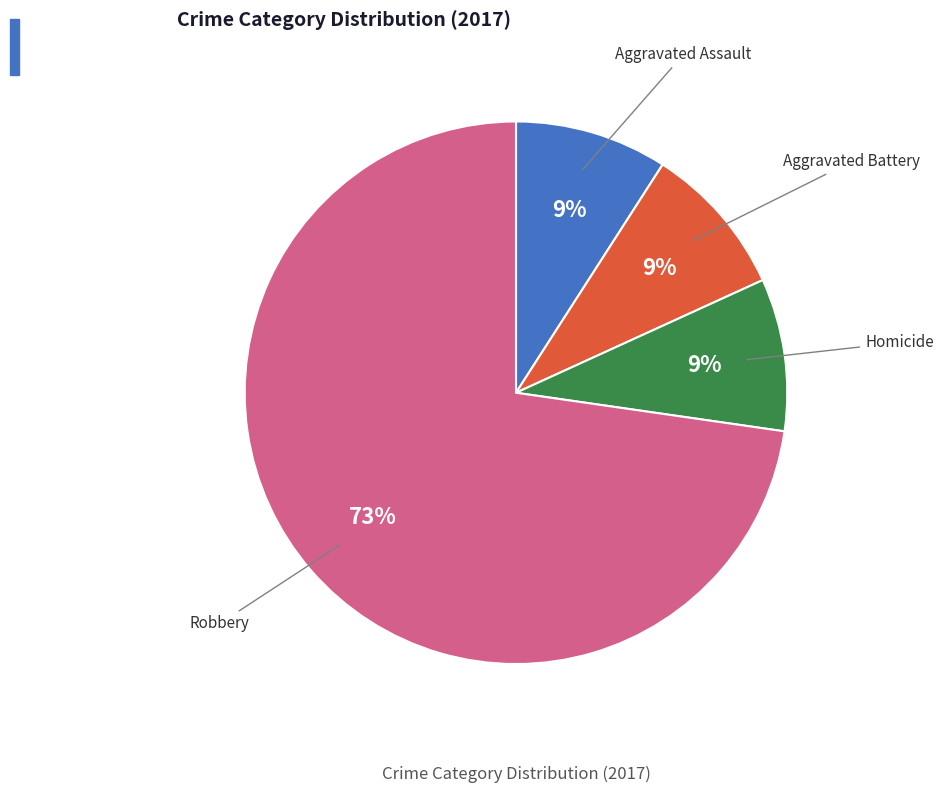

To the nearest percent, what is the difference between the largest and smallest slice percentages?

64%